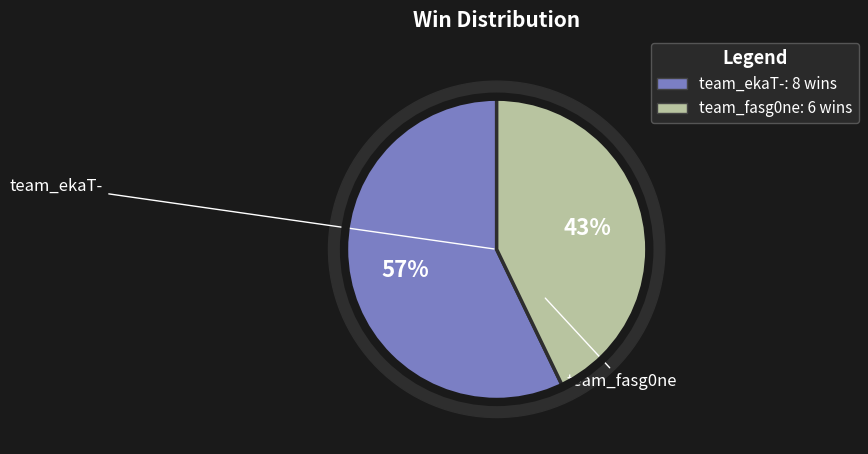

Which slice represents more than half of the pie?

team_ekaT-